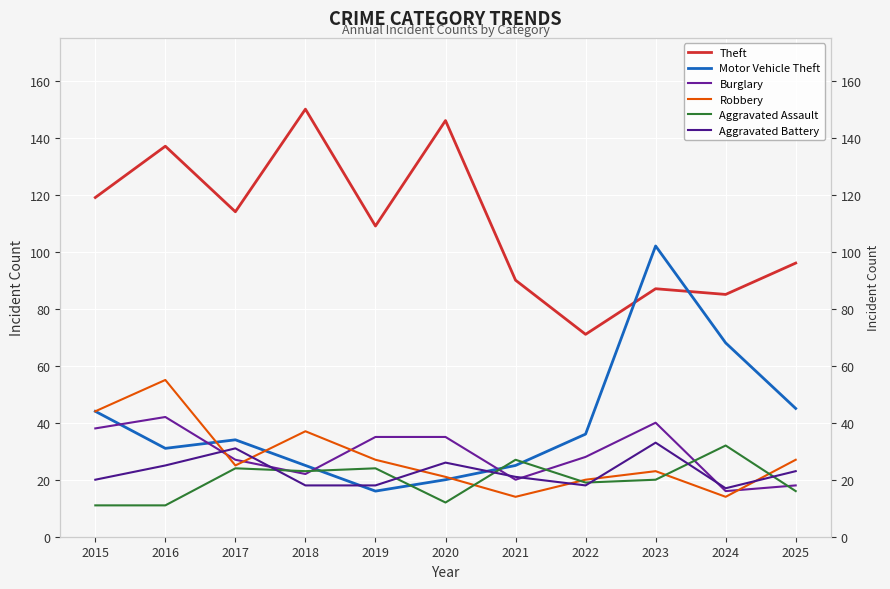

True or false: Theft and Aggravated Battery intersect in this chart.

False